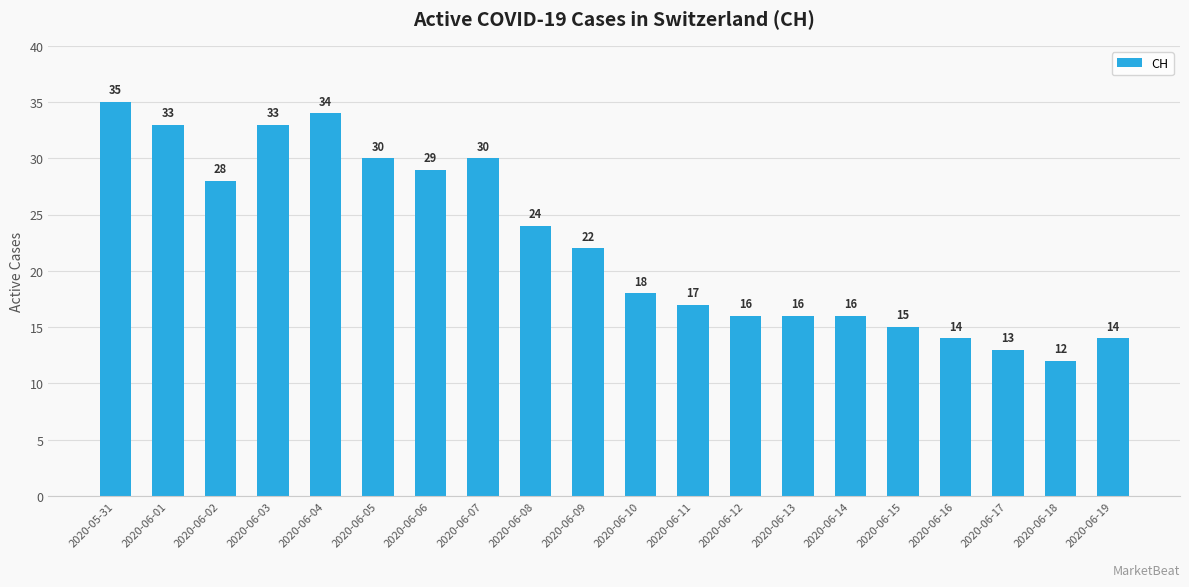

Is it true that the value at 2020-06-11 is 17?

True